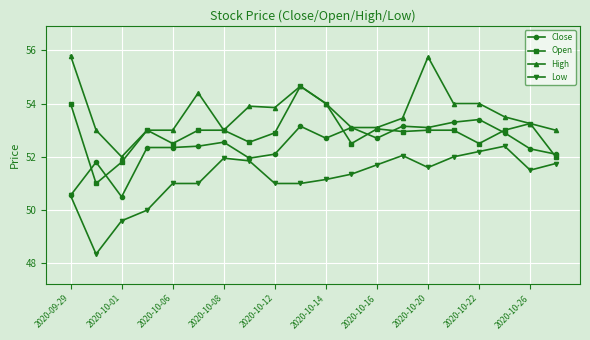

True or false: Low and Open cross at least once.

False